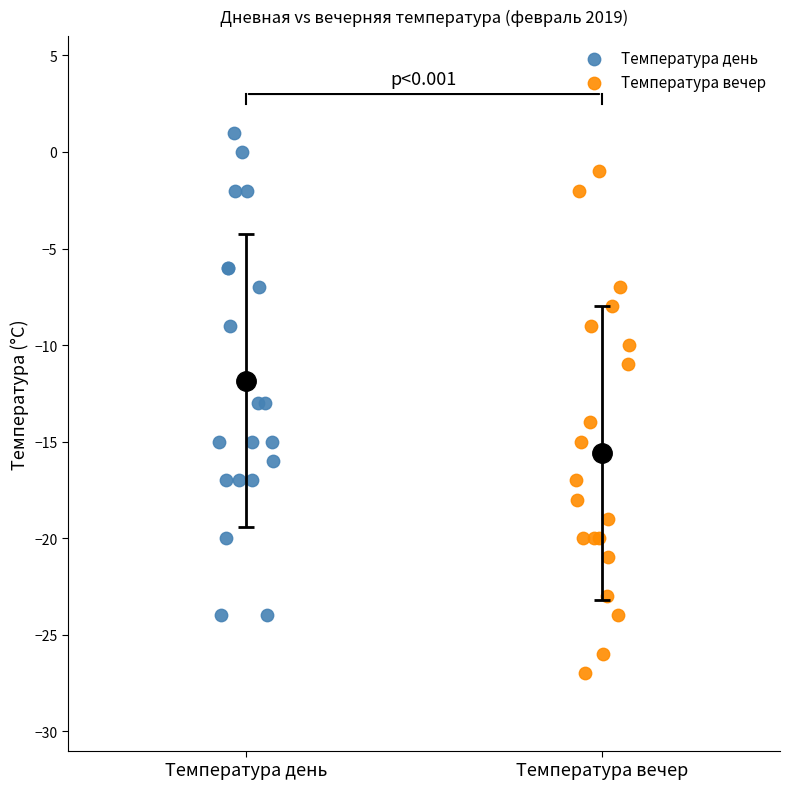

What are all the series names shown in the legend?

Температура день, Температура вечер